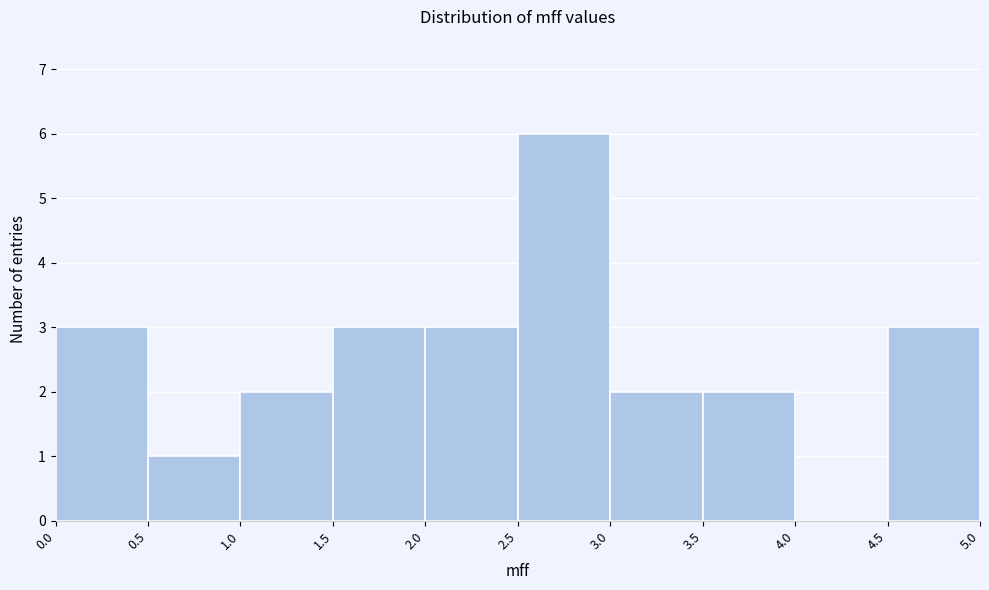

Reading left to right, list every bar in this chart as the range it spans on the x-axis followed by its height. The values are not printed on the chart, so give them approximately, as read against the axis.

0.0 to 0.5: 3
0.5 to 1.0: 1
1.0 to 1.5: 2
1.5 to 2.0: 3
2.0 to 2.5: 3
2.5 to 3.0: 6
3.0 to 3.5: 2
3.5 to 4.0: 2
4.0 to 4.5: 0
4.5 to 5.0: 3